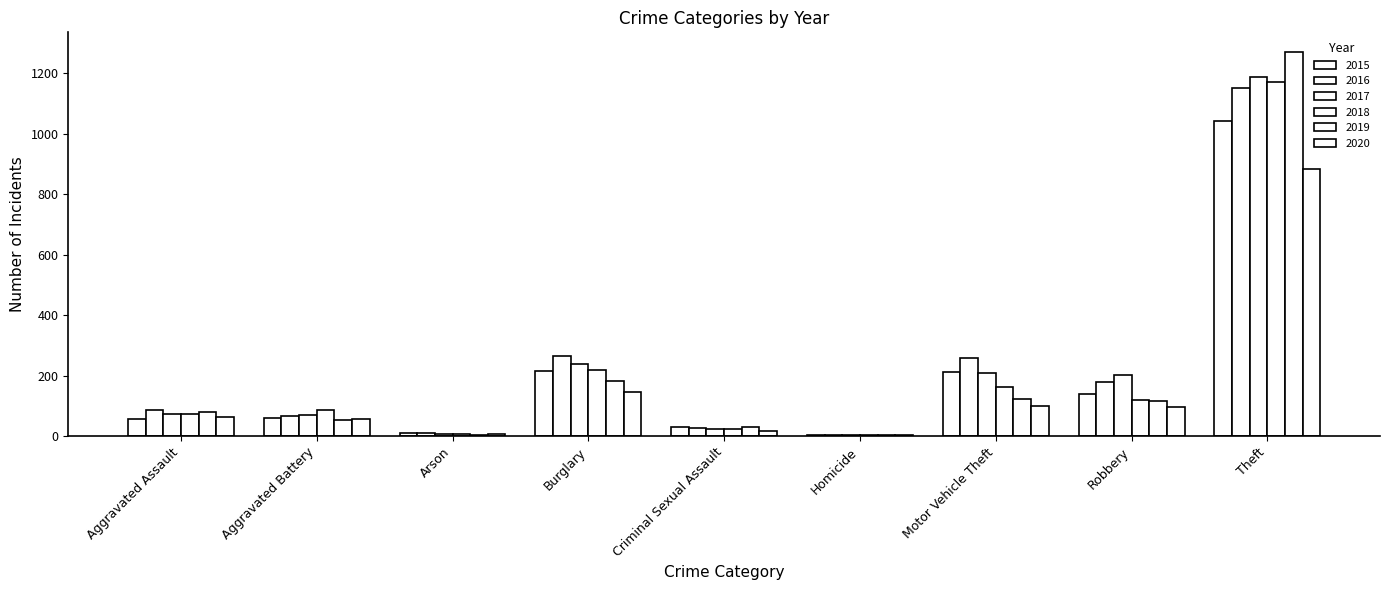

How many distinct data groups are displayed?

6